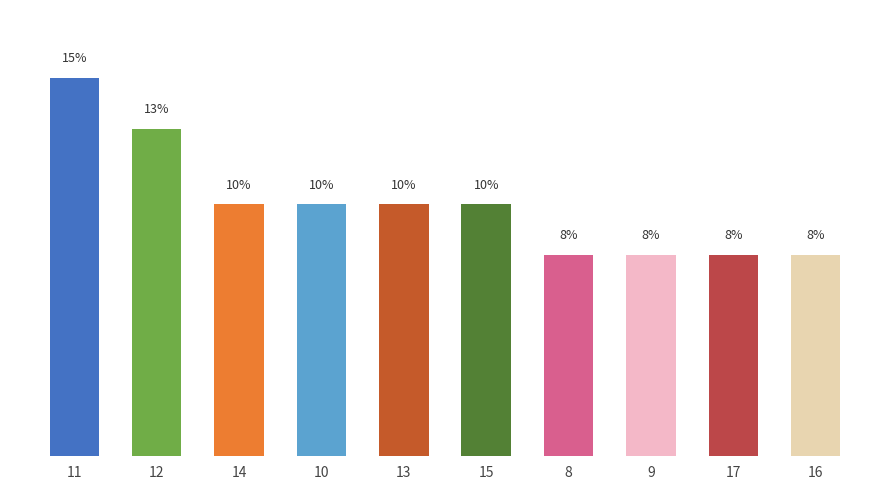

What is the average value?

10